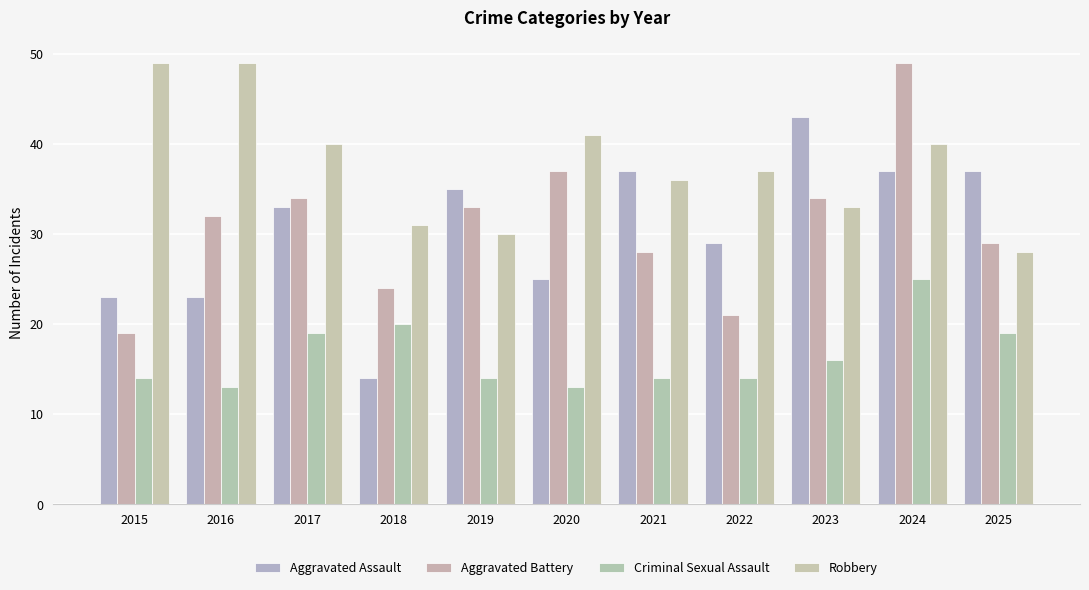

Where is Aggravated Assault nearest to the value 28?

2022